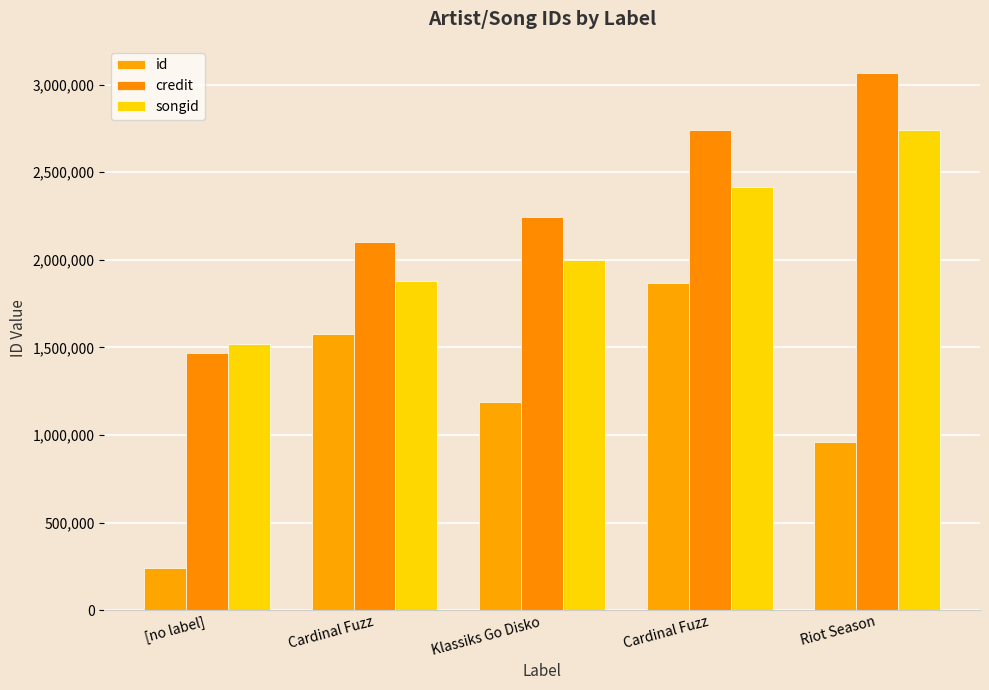

How many categories are shown in the chart?

5